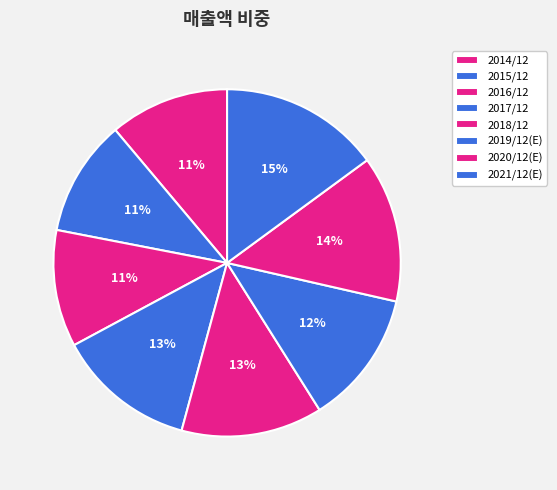

Count the number of slices in the pie.

8